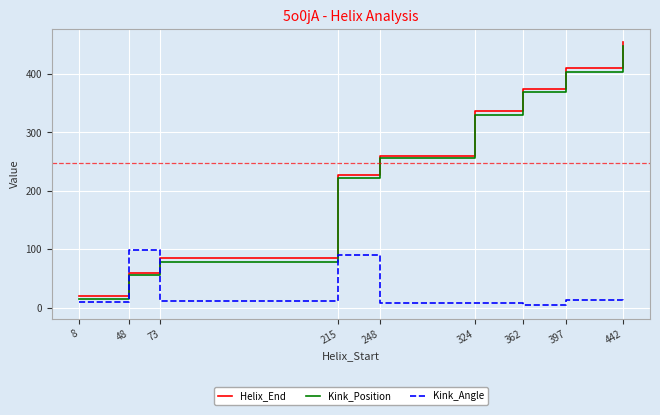

What is the average value of the Kink_Angle series?

27.6